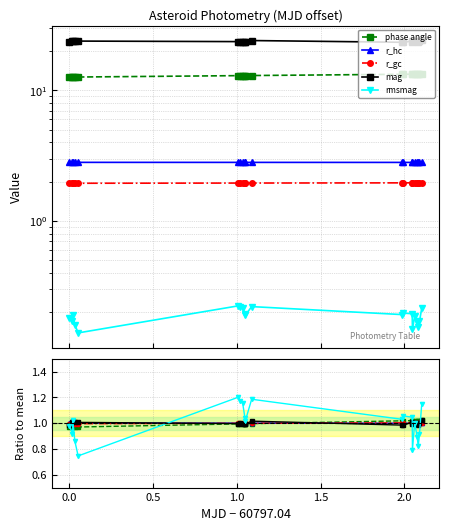

How many interior local peaks does the rmsmag series have?

5